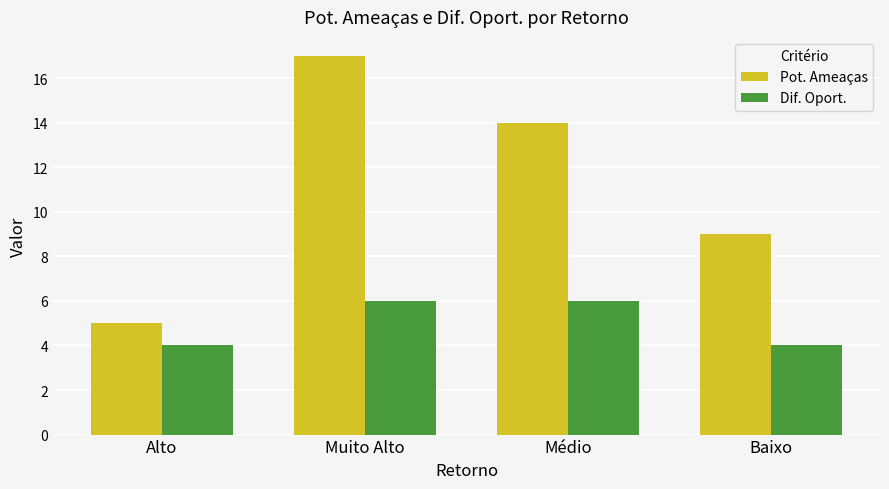

What is the difference between the second highest and minimum values in the Pot. Ameaças series?

9